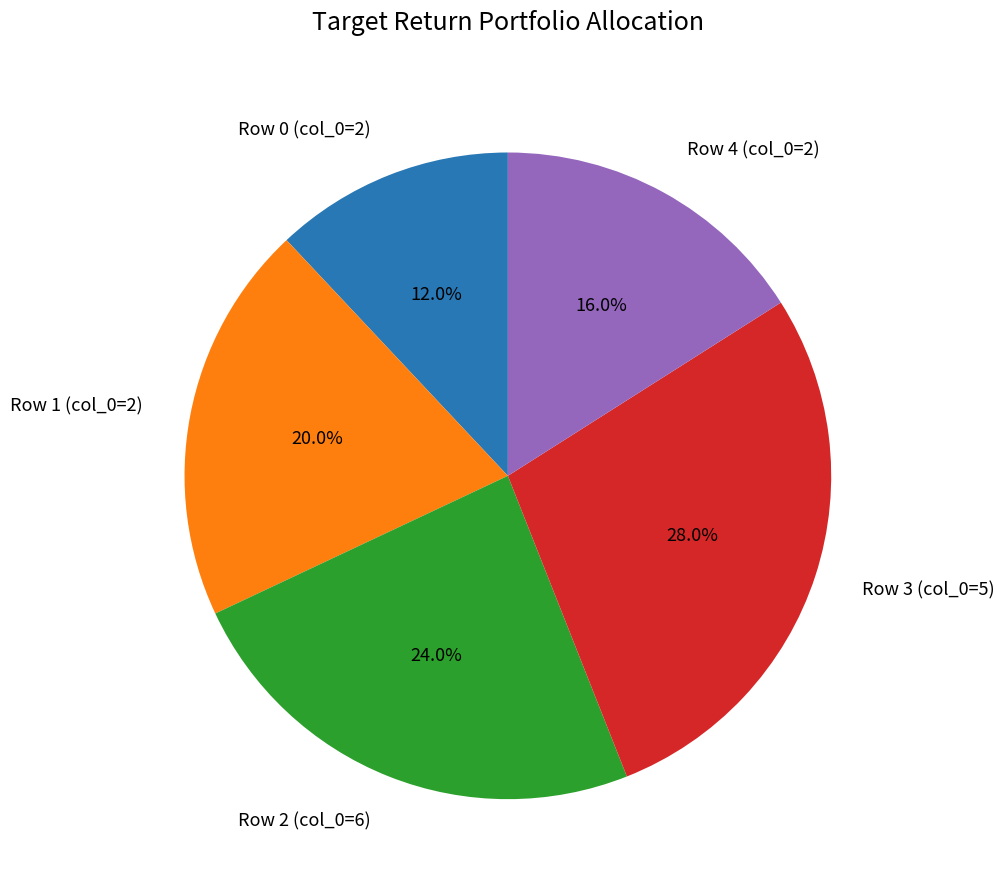

How much of the chart is everything except Row 3 (col_0=5)?

72.0%